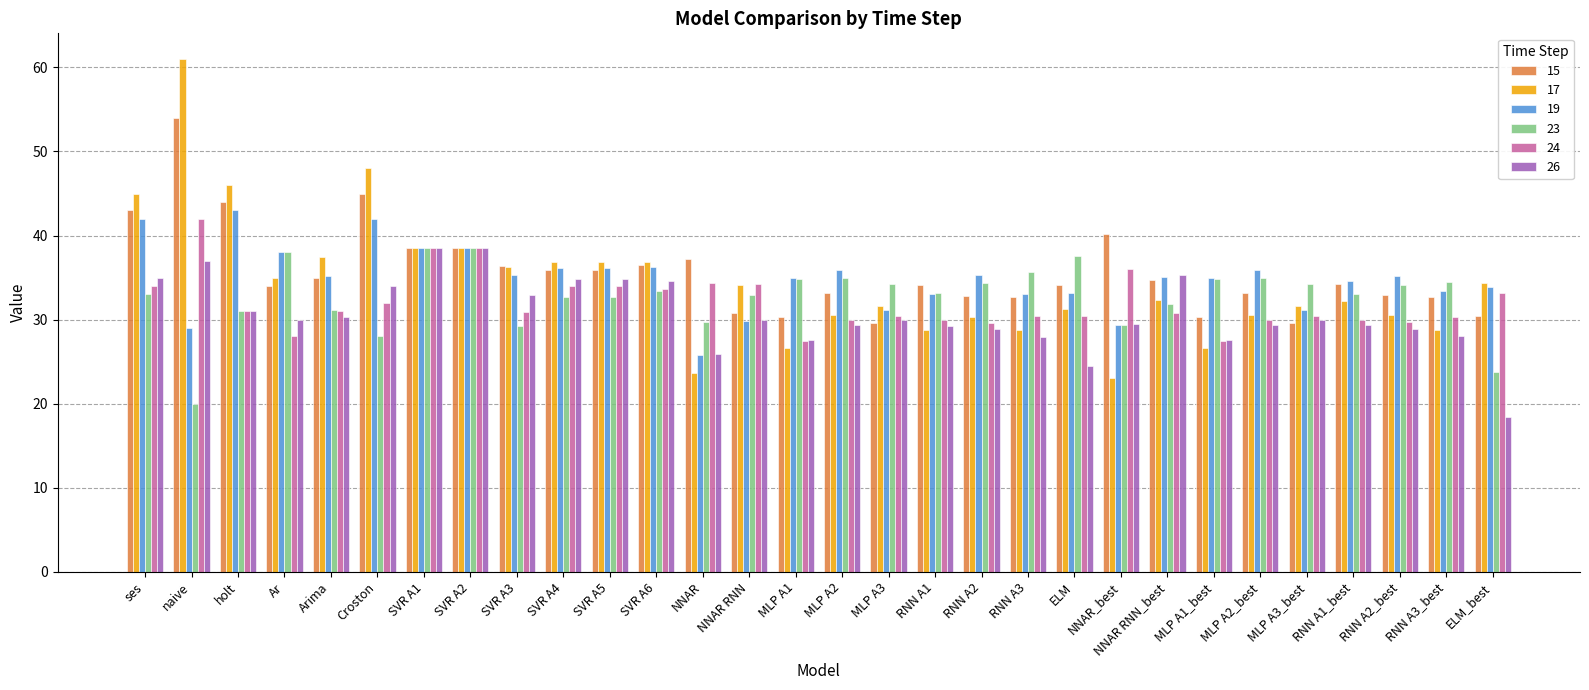

How many data points does each series have?

30